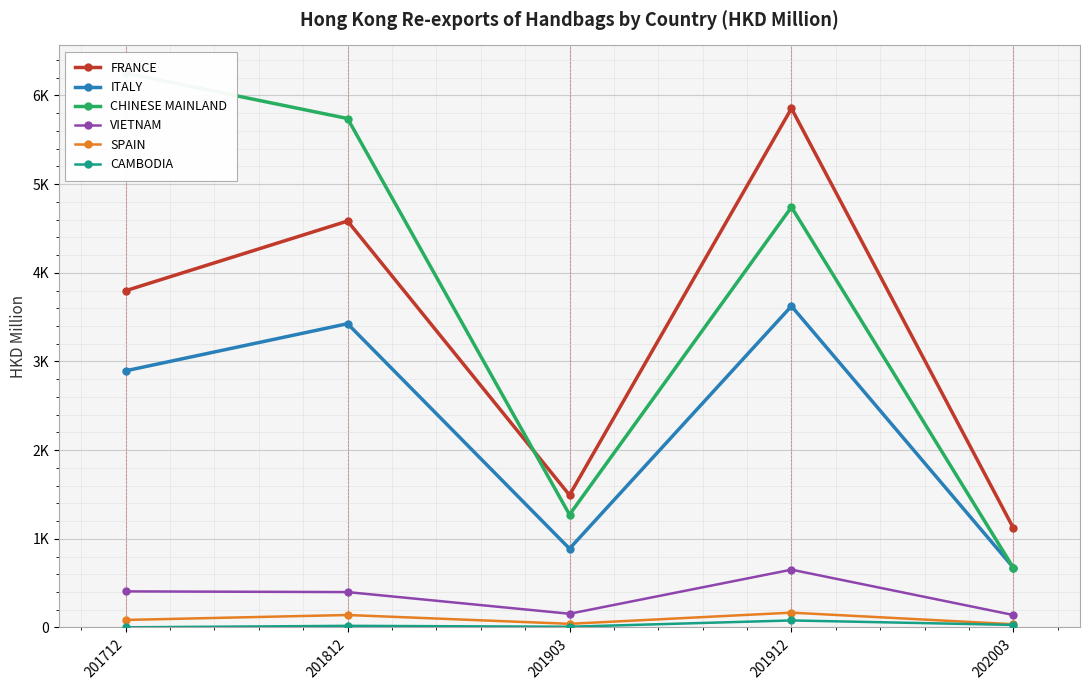

At which category does FRANCE reach its first local peak?

201812